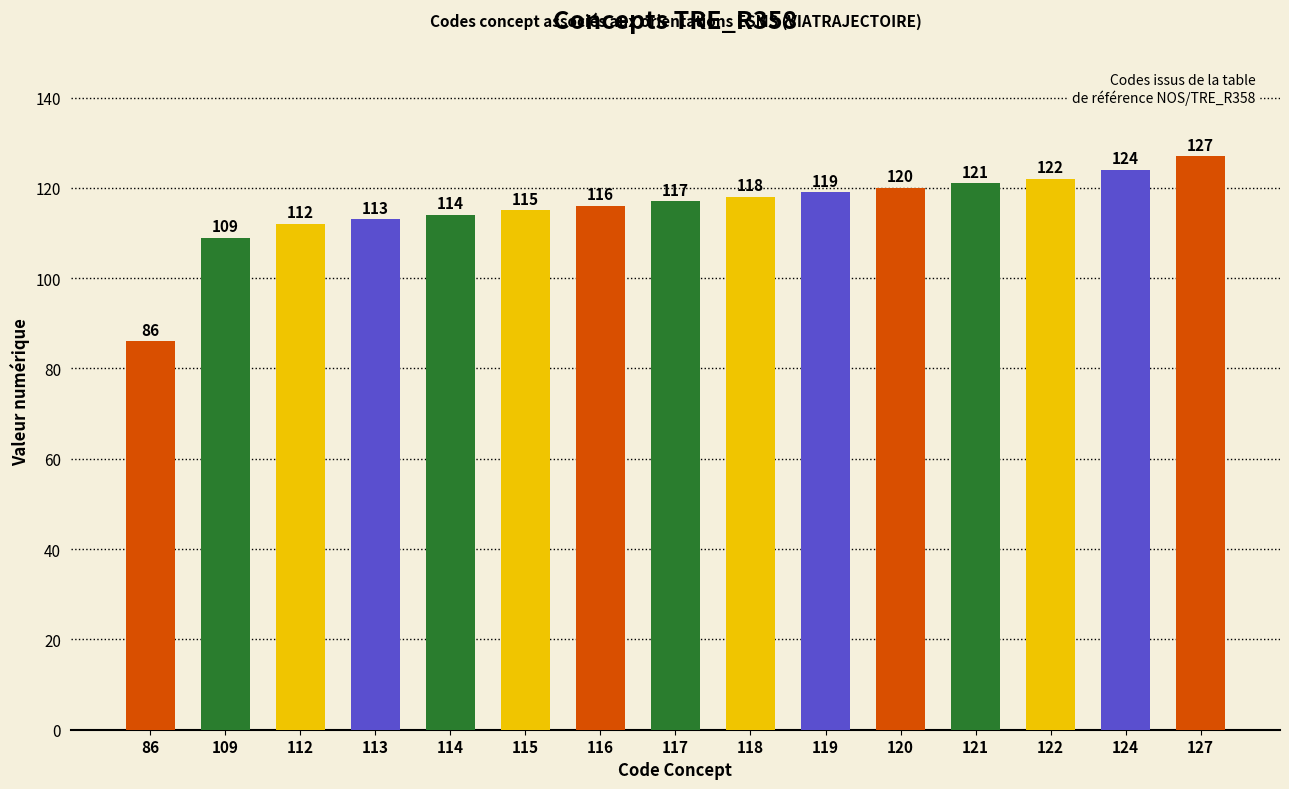

What is the sum of the values at 121 and 114?

235